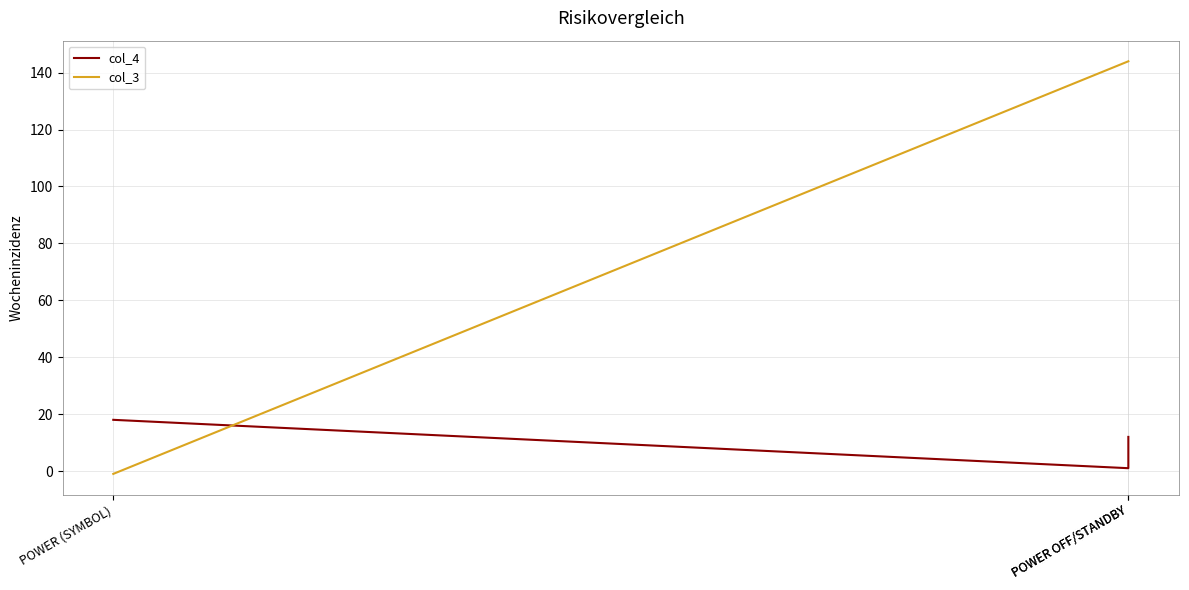

True or false: col_3 has a value of 47 at POWER OFF/STANDBY.

False